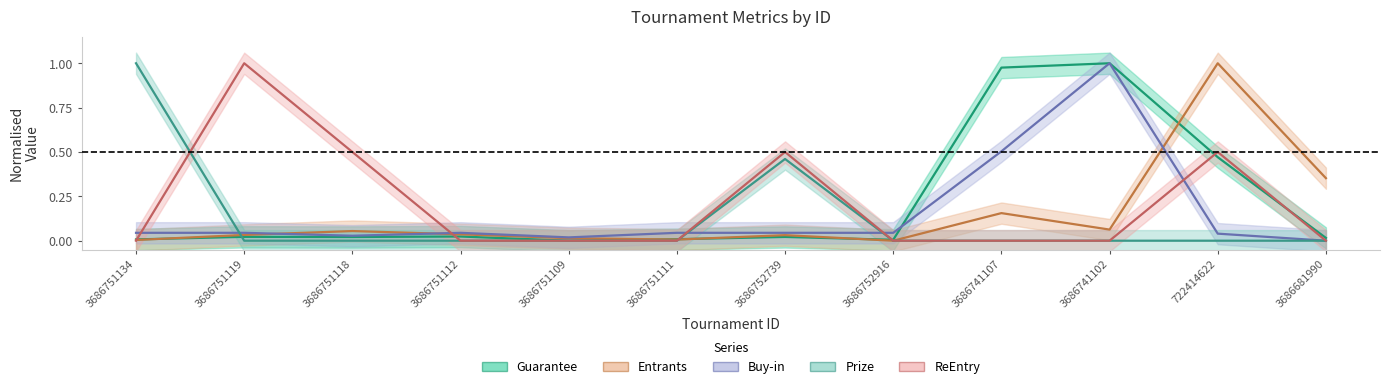

What is the approximate value of Entrants at 3686751118?

0.1